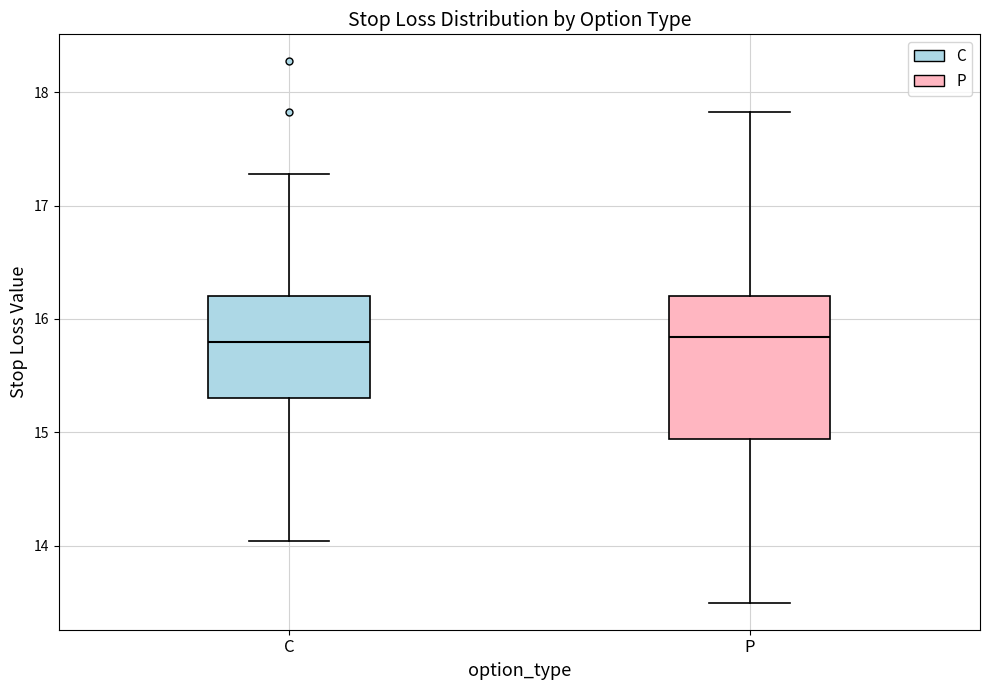

Where is the upper edge of the box for P on the y-axis? The values are not printed on the chart, so give them approximately, as read against the axis.

16.2